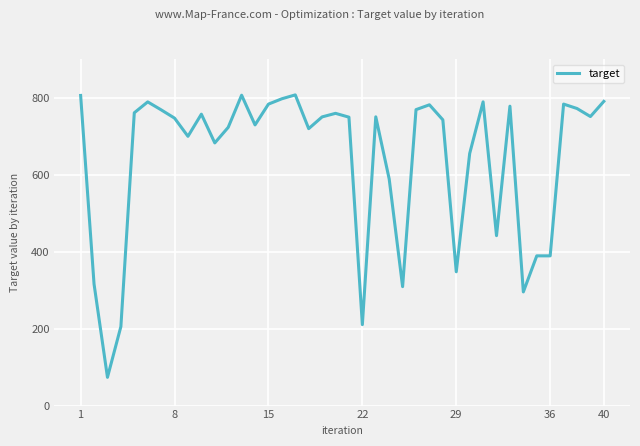

How many values are below 749?

20